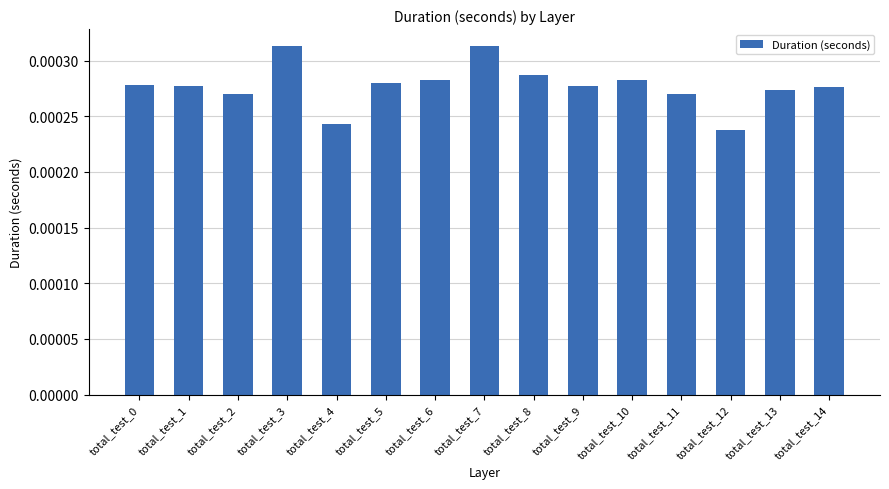

Are the bars horizontal?

No